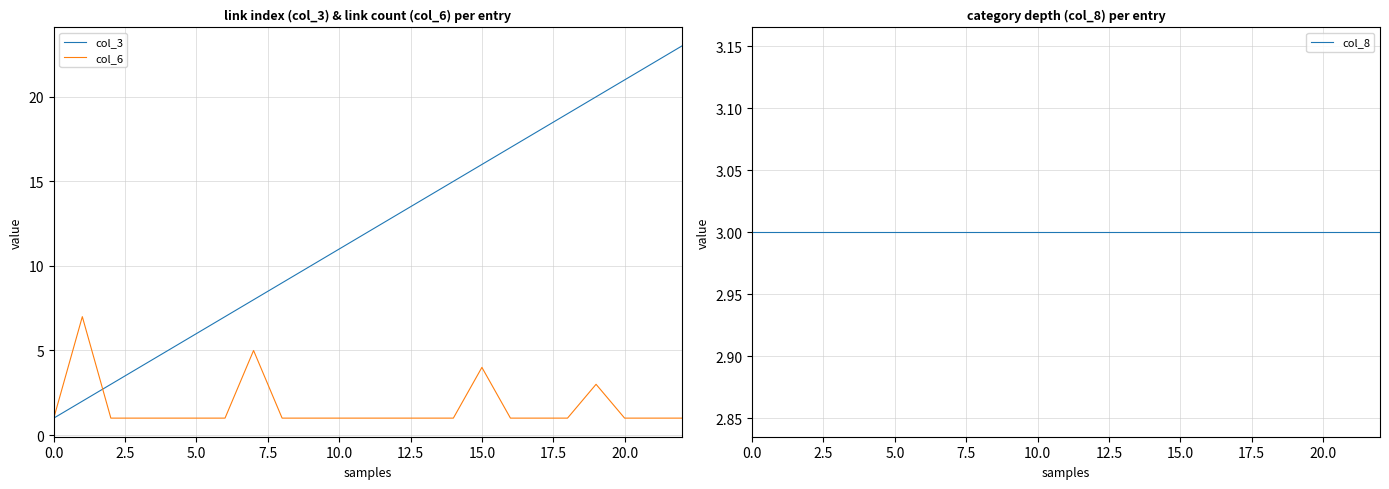

The col_6 series shows 4 at 15.0. True or false?

True